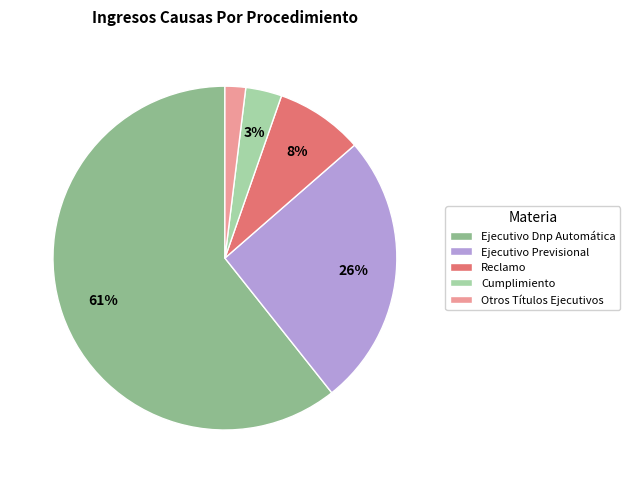

Which category has the smallest portion of the pie?

Otros Títulos Ejecutivos